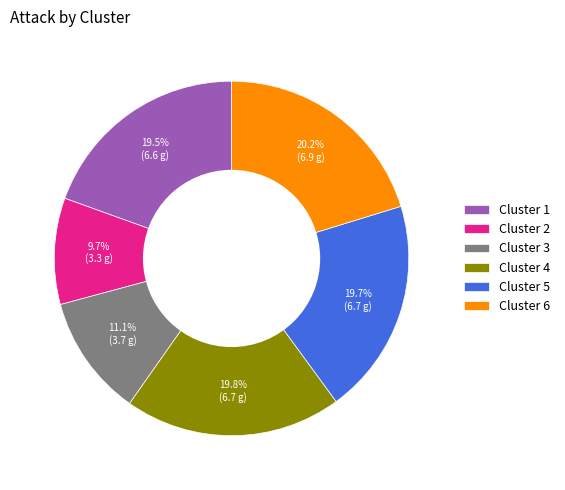

What percentage is the Cluster 4 slice, to the nearest percent?

20%